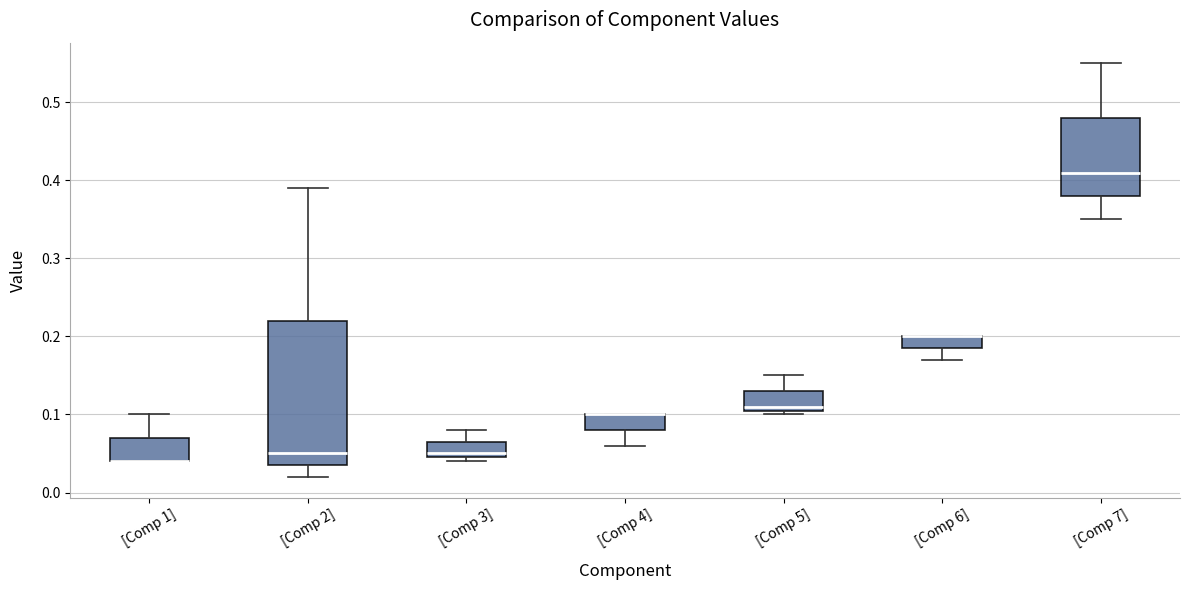

Where is the upper edge of the box for [Comp 4] on the y-axis? The values are not printed on the chart, so give them approximately, as read against the axis.

0.10